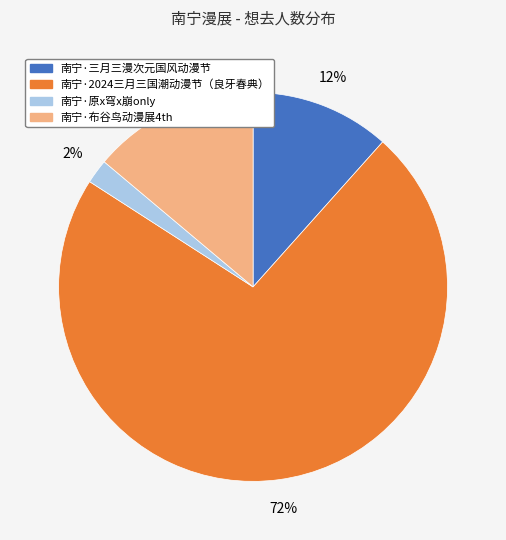

What is the largest slice in the pie chart?

南宁·2024三月三国潮动漫节（良牙春典）